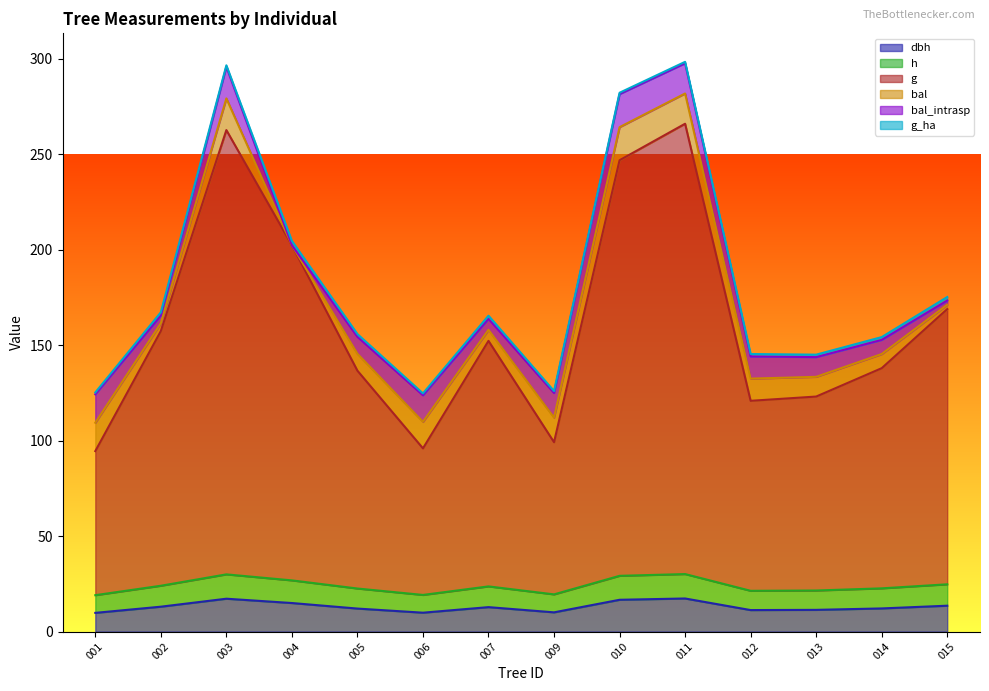

In h, how many points are lower than both neighbors (excluding endpoints)?

3